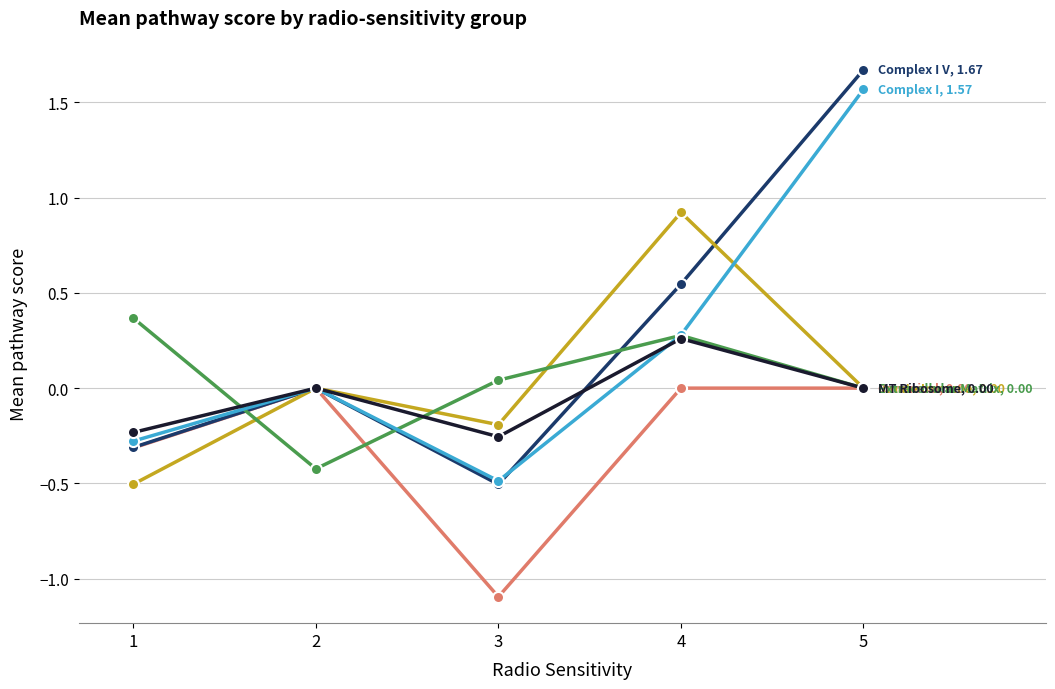

What is the total value across all series at 2?

-0.4